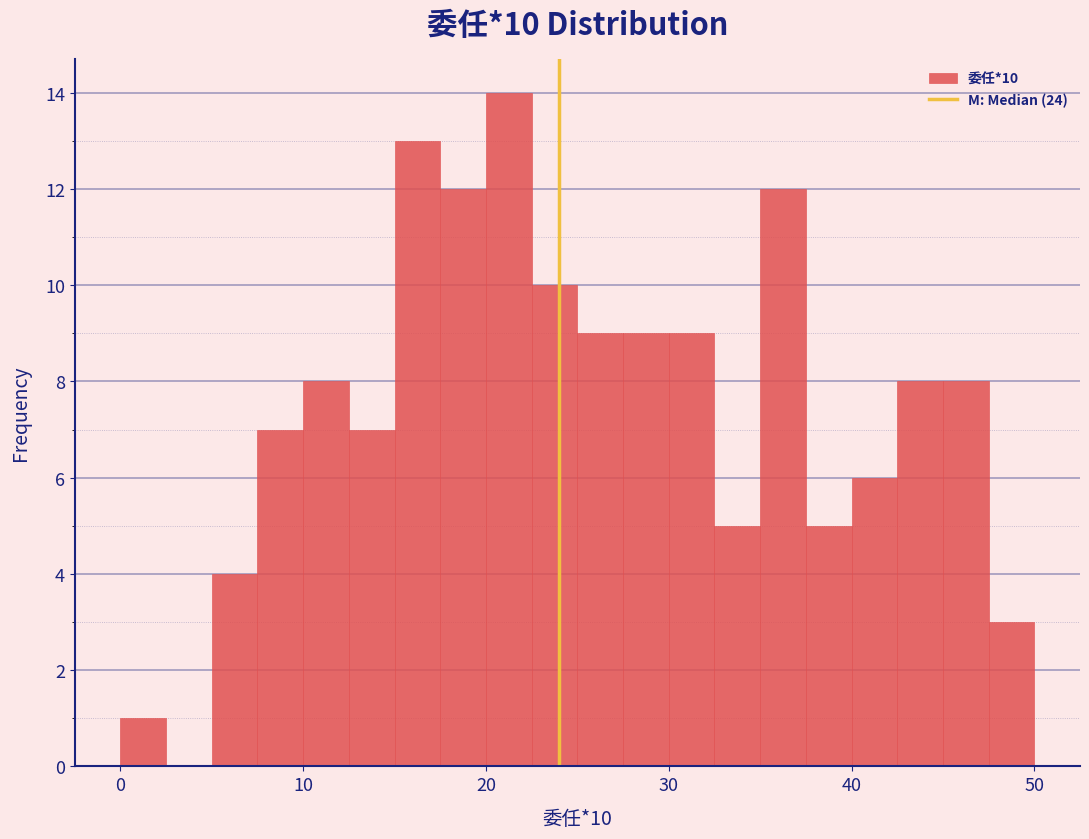

Around what value on the x-axis is the tallest bar? Give the approximate position of its centre, as read against the axis.

21